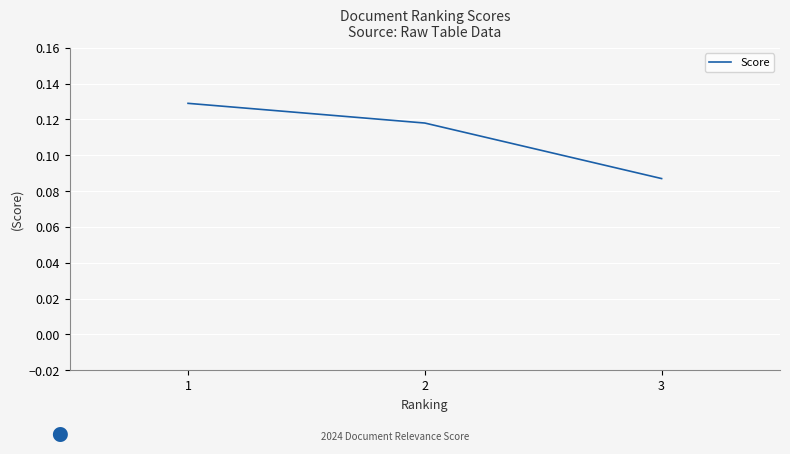

At which label is the value closest to 0?

3